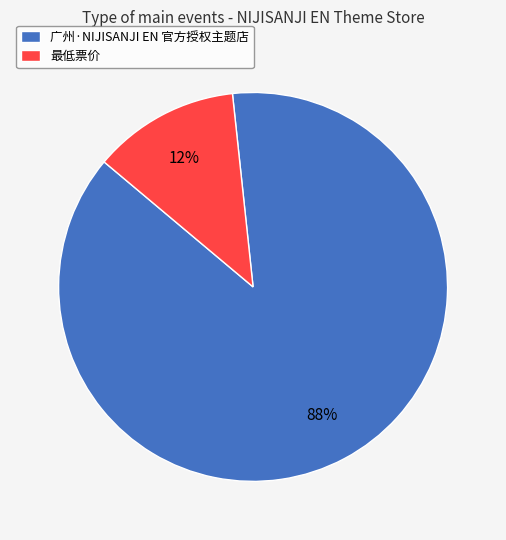

How many slices are in this pie chart?

2